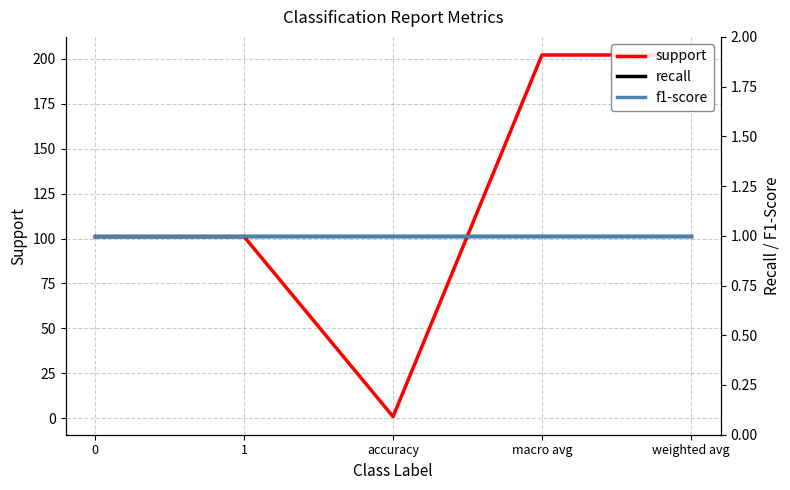

At which label does support first exceed 101?

macro avg